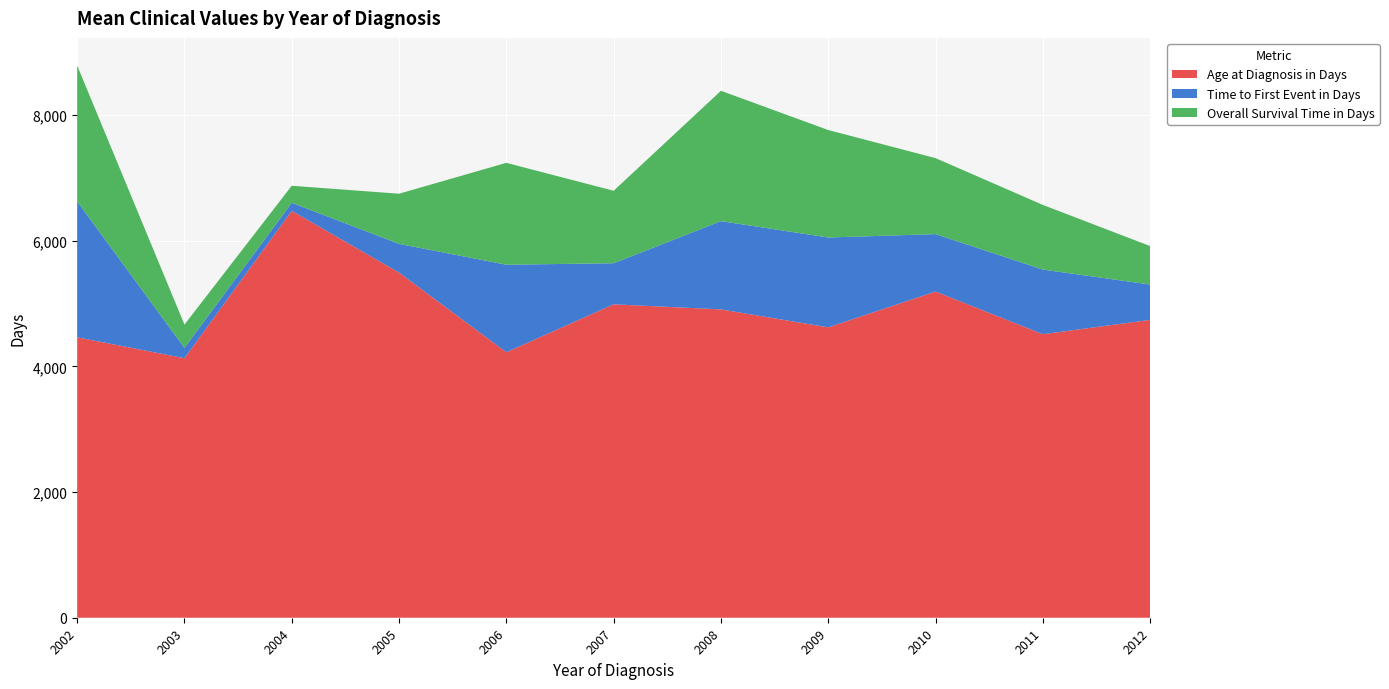

Which category has the highest value in the Age at Diagnosis in Days series?

2004